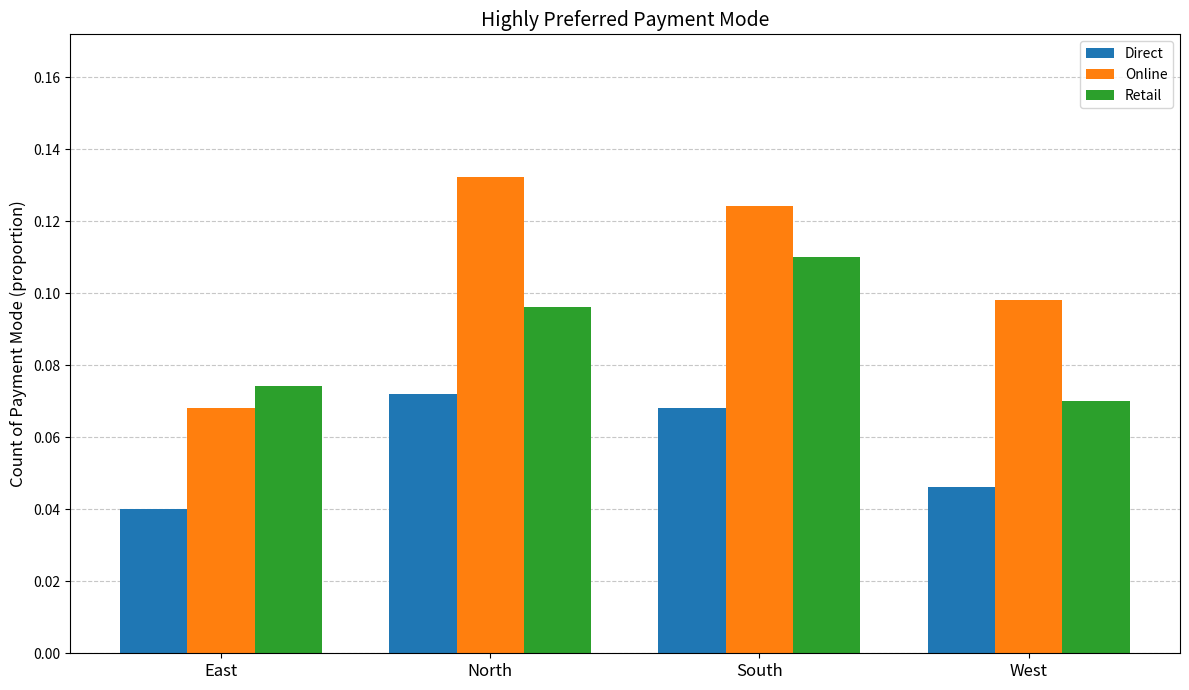

At how many categories does at least one series exceed 0?

4